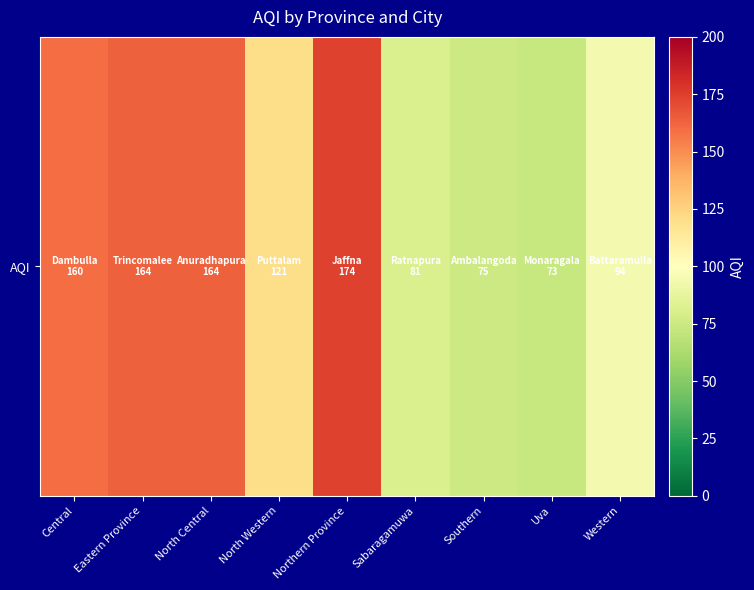

Reading left to right, what are all the values shown in this chart?

Central=160	Eastern Province=164	North Central=164	North Western=121	Northern Province=174	Sabaragamuwa=81	Southern=75	Uva=73	Western=94